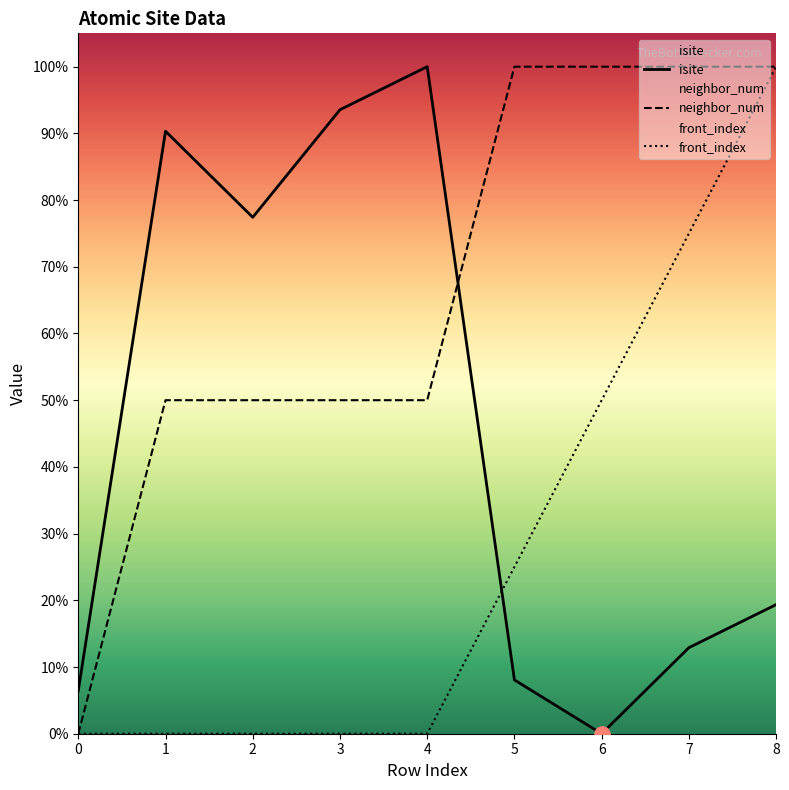

What are all the series names shown in the legend?

isite, neighbor_num, front_index